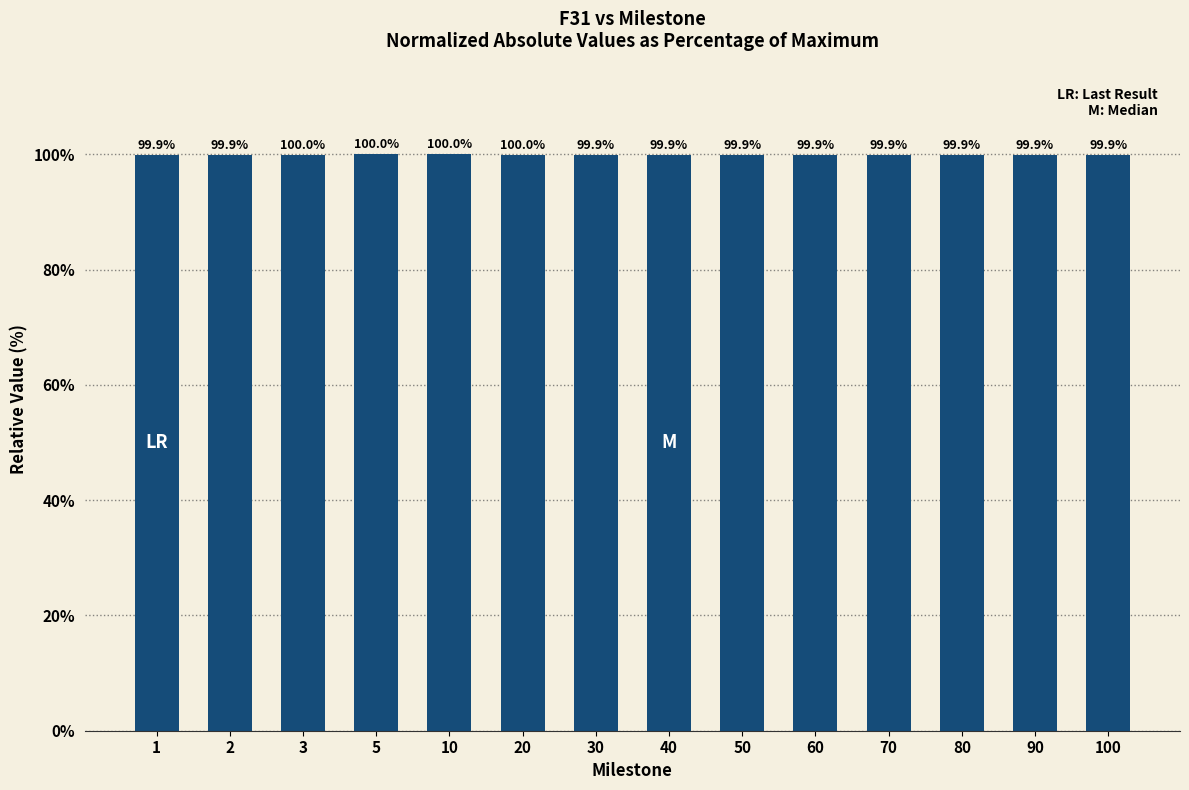

What is the ratio of the value at 40 to the value at 5?

1.0